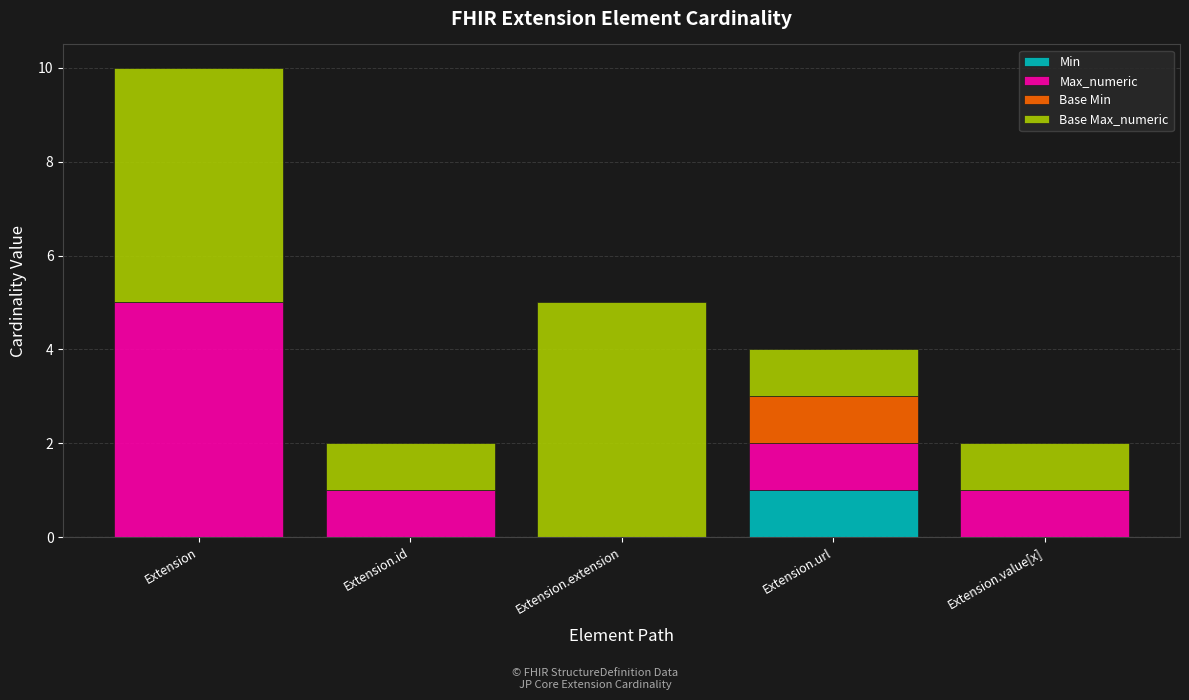

What is the total value across all series at Extension.url?

4